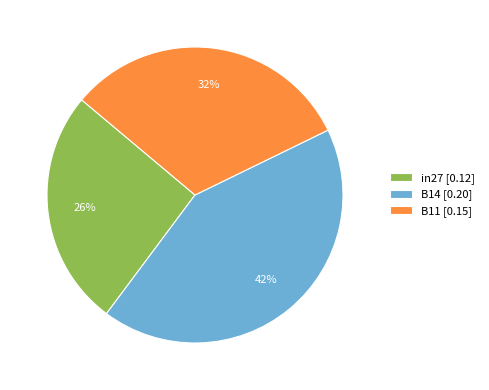

Is the sum of B14 and B11 greater than half?

Yes